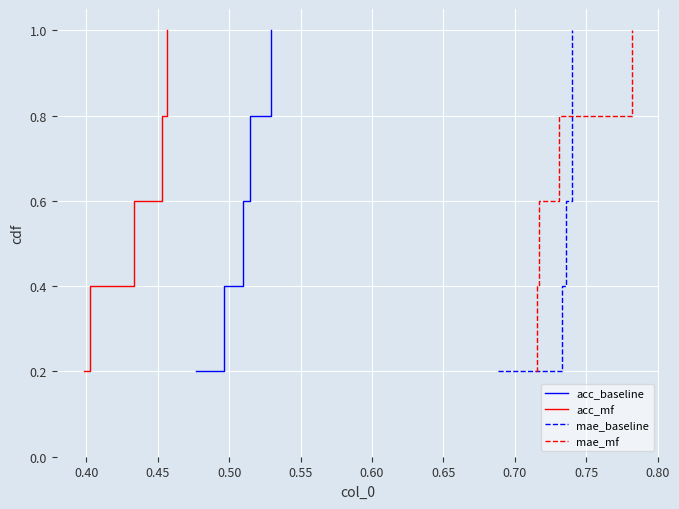

How many acc_mf values are between 0 and 1?

5